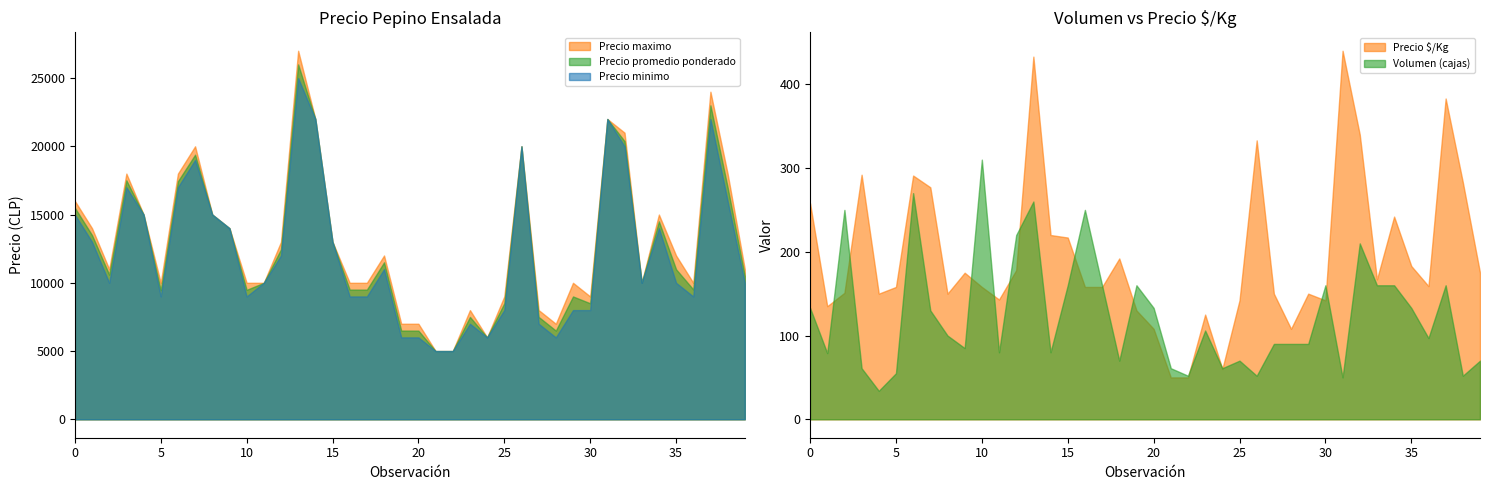

At how many categories does at least one series exceed 14948?

14